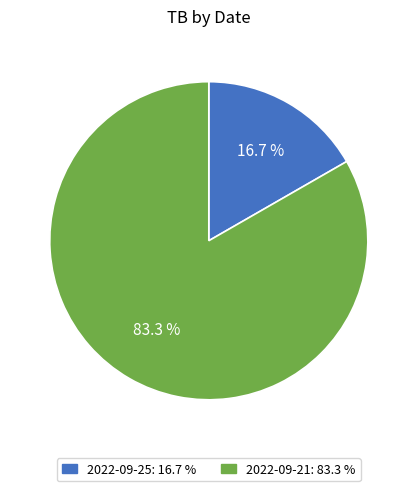

Rank the categories by value from lowest to highest.

2022-09-25, 2022-09-21